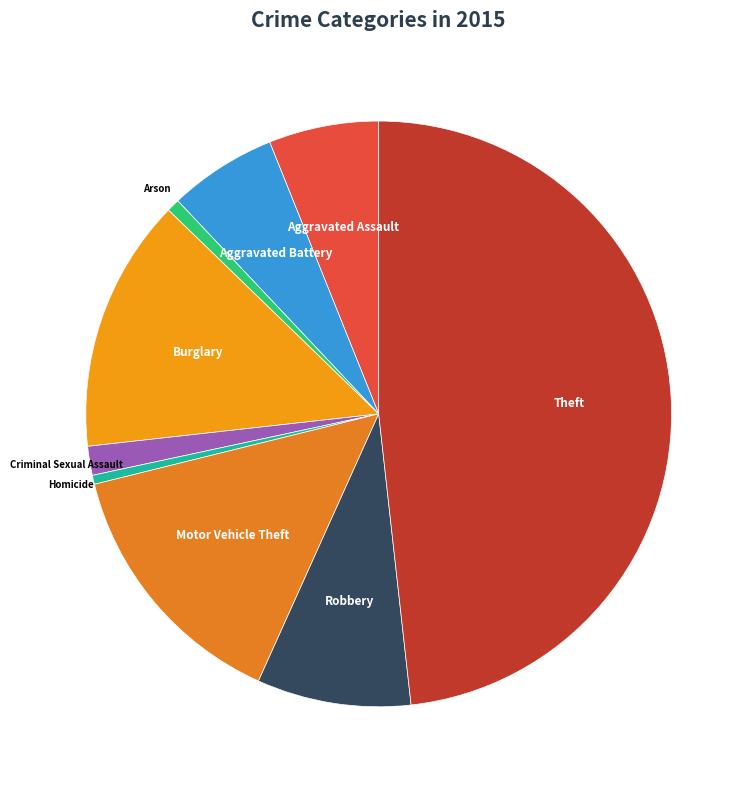

What is the ratio of the value at Theft to the value at Aggravated Assault?

7.9